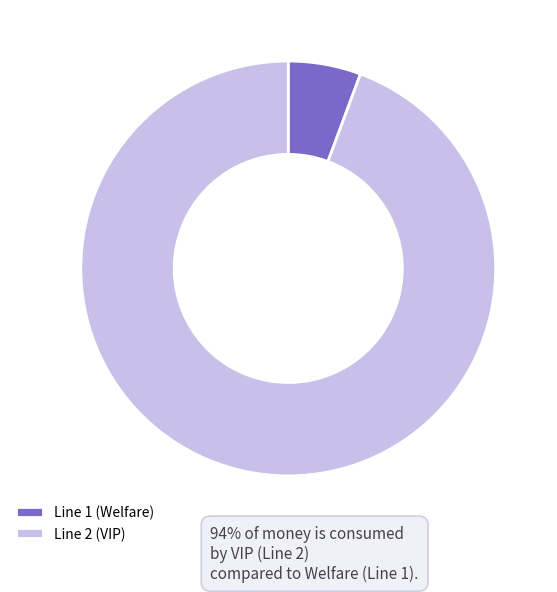

How many segments does this pie chart have?

2